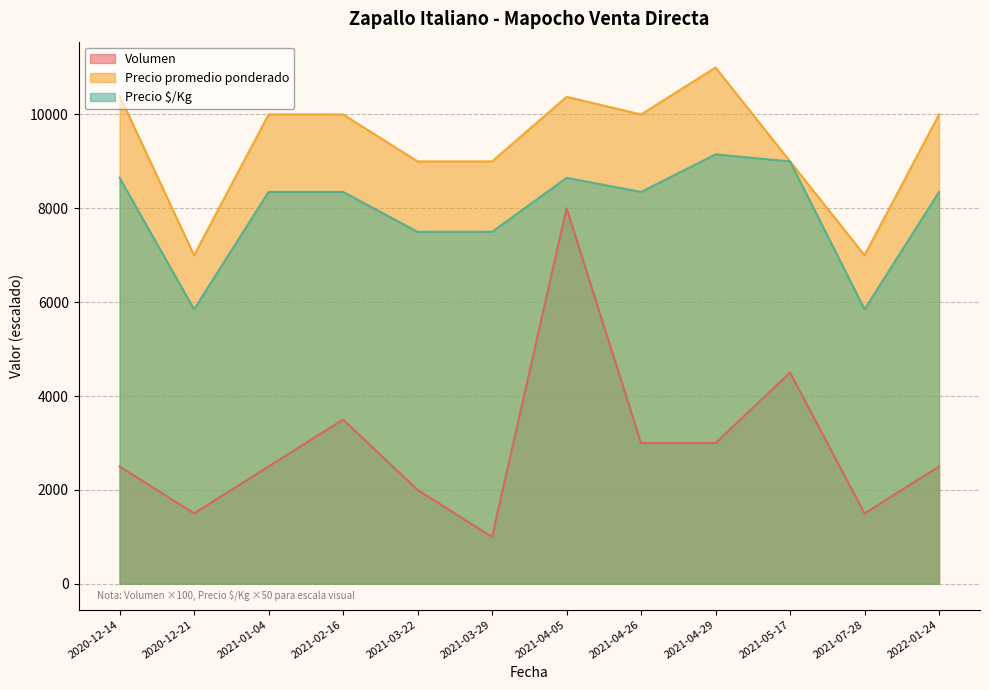

What is the spread (max minus min) of values at 2021-03-29?

8000